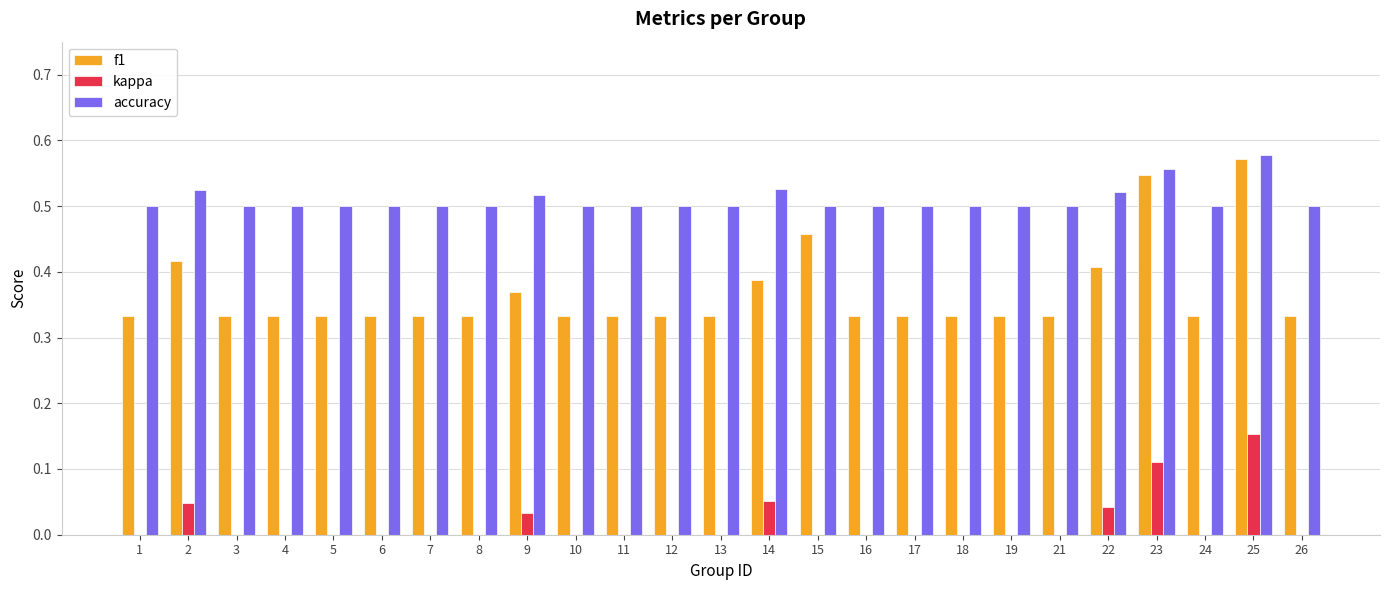

How many groups of bars are there?

25